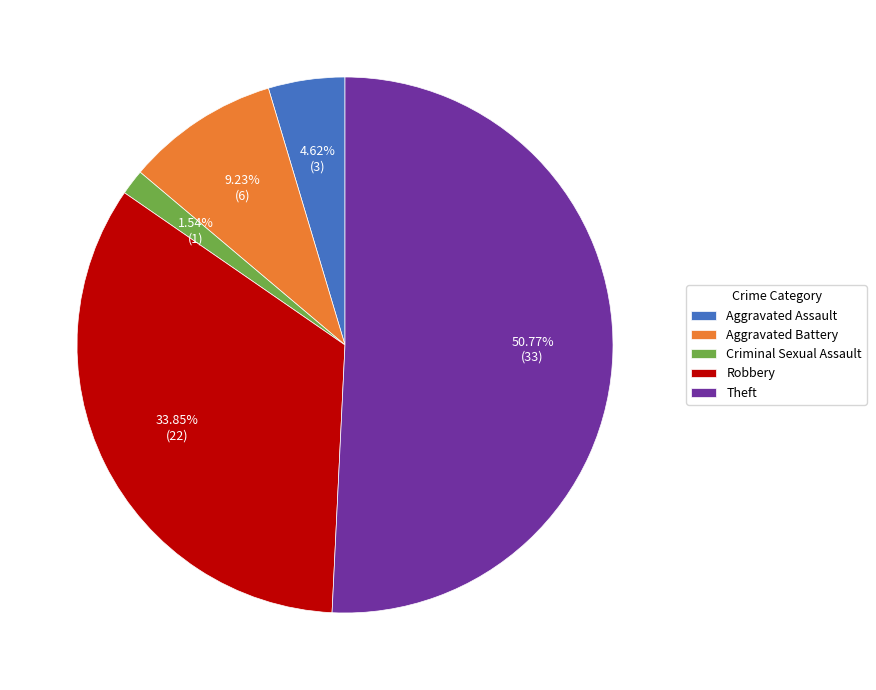

Rank the categories by value from highest to lowest.

Theft, Robbery, Aggravated Battery, Aggravated Assault, Criminal Sexual Assault